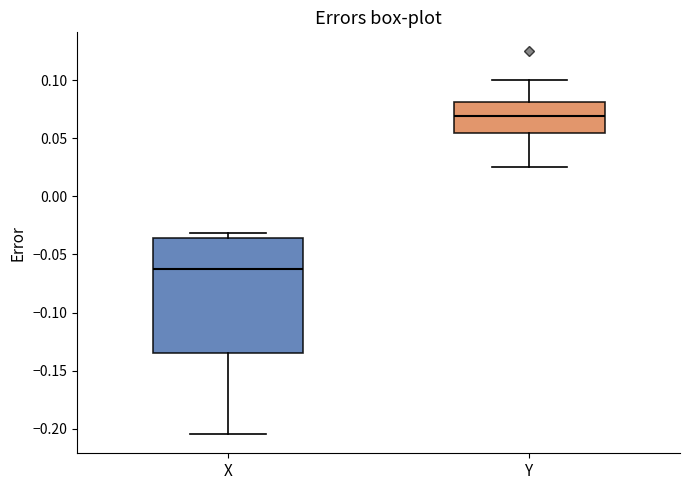

Where does the lower whisker of the box for Y end on the y-axis? The values are not printed on the chart, so give them approximately, as read against the axis.

0.025